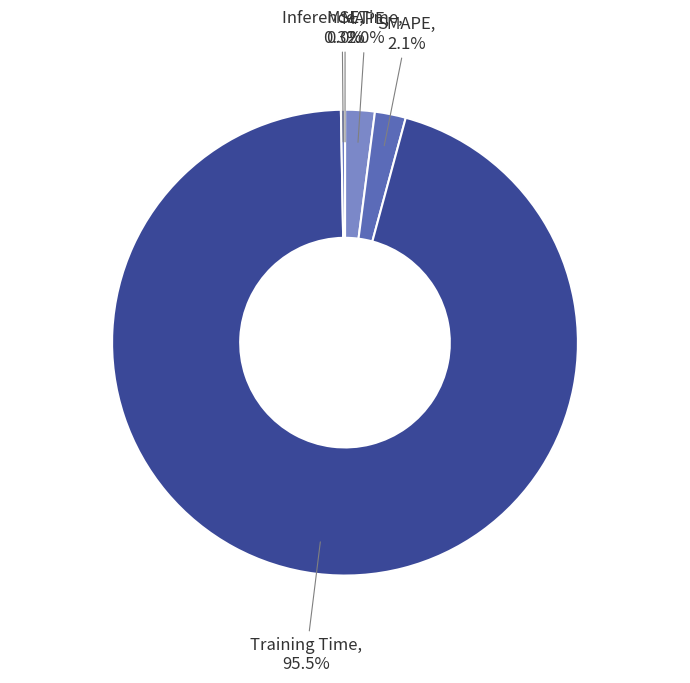

Which slice is the largest?

Training Time